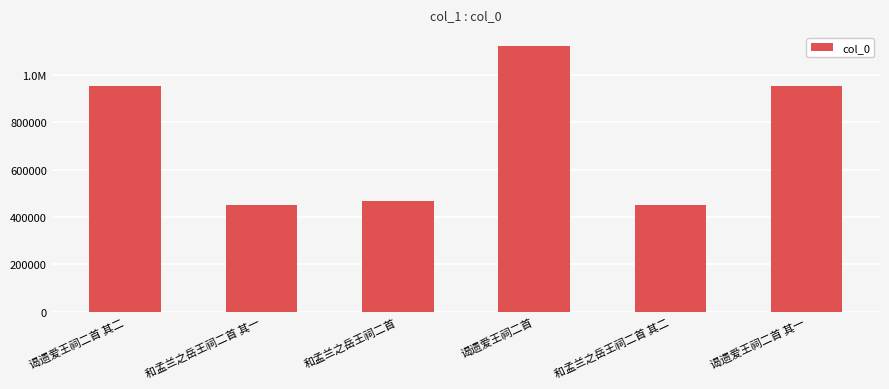

What position from the left is 和孟兰之岳王祠二首 其二?

5